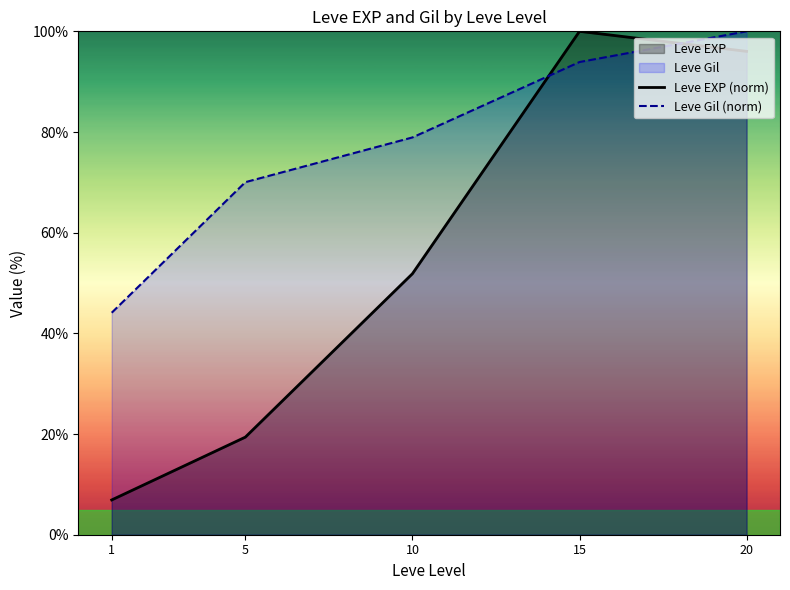

Reading left to right, what are all the values shown in this chart?

Leve EXP (norm): 1=6.9	5=19.4	10=51.9	15=100.0	20=96.0
Leve Gil (norm): 1=44.1	5=70.0	10=78.9	15=93.9	20=100.0